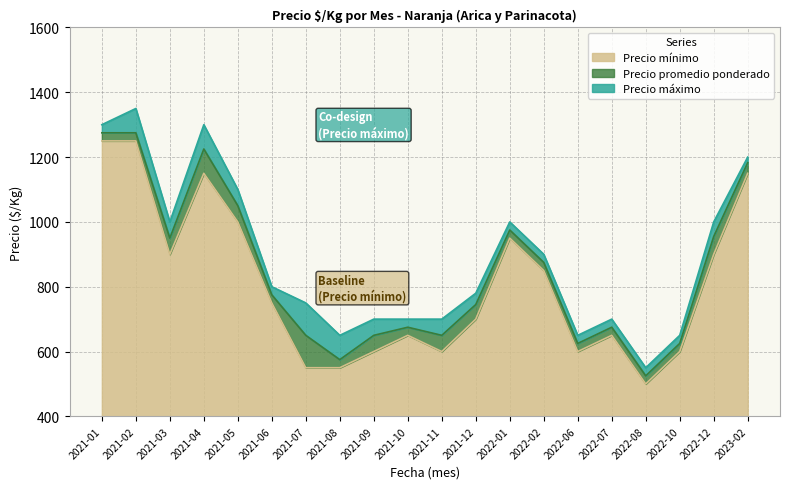

Reading left to right, what are all the values shown in this chart?

Precio mínimo: 1250	1250	900	1150	1000	750	550	550	600	650	600	700	950	850	600	650	500	600	900	1150
Precio máximo: 1300	1350	1000	1300	1100	800	750	650	700	700	700	780	1000	900	650	700	550	650	1000	1200
Precio promedio ponderado: 1275	1275	950	1225	1050	775	650	575	650	675	650	745	975	875	625	675	525	625	955	1183